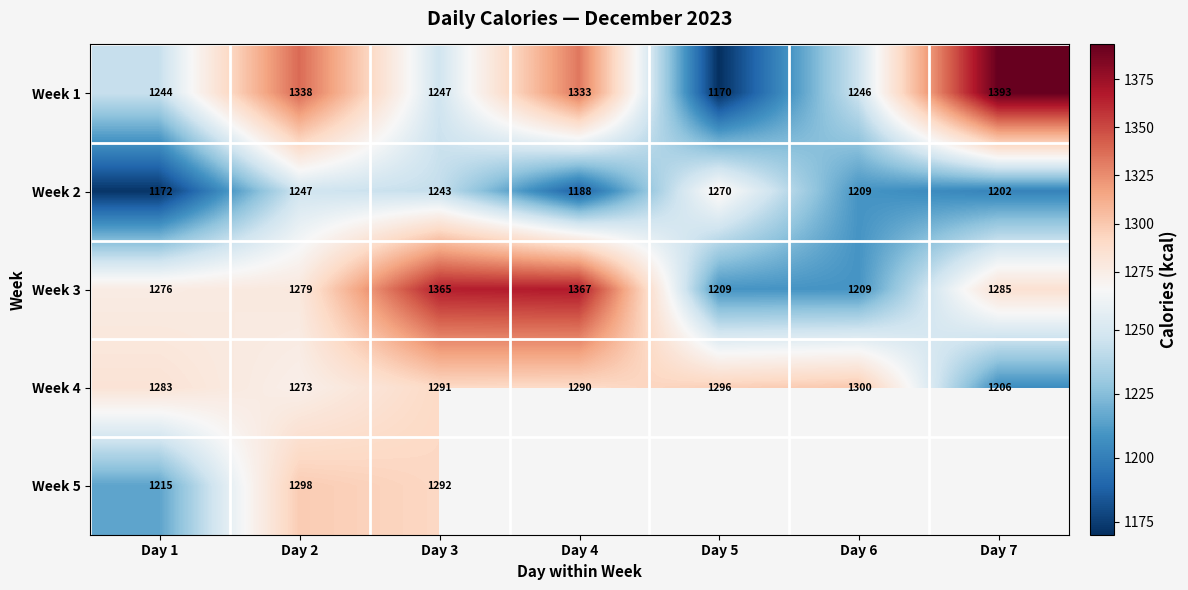

What is the spread (max minus min) of values at Day 6?

91.0